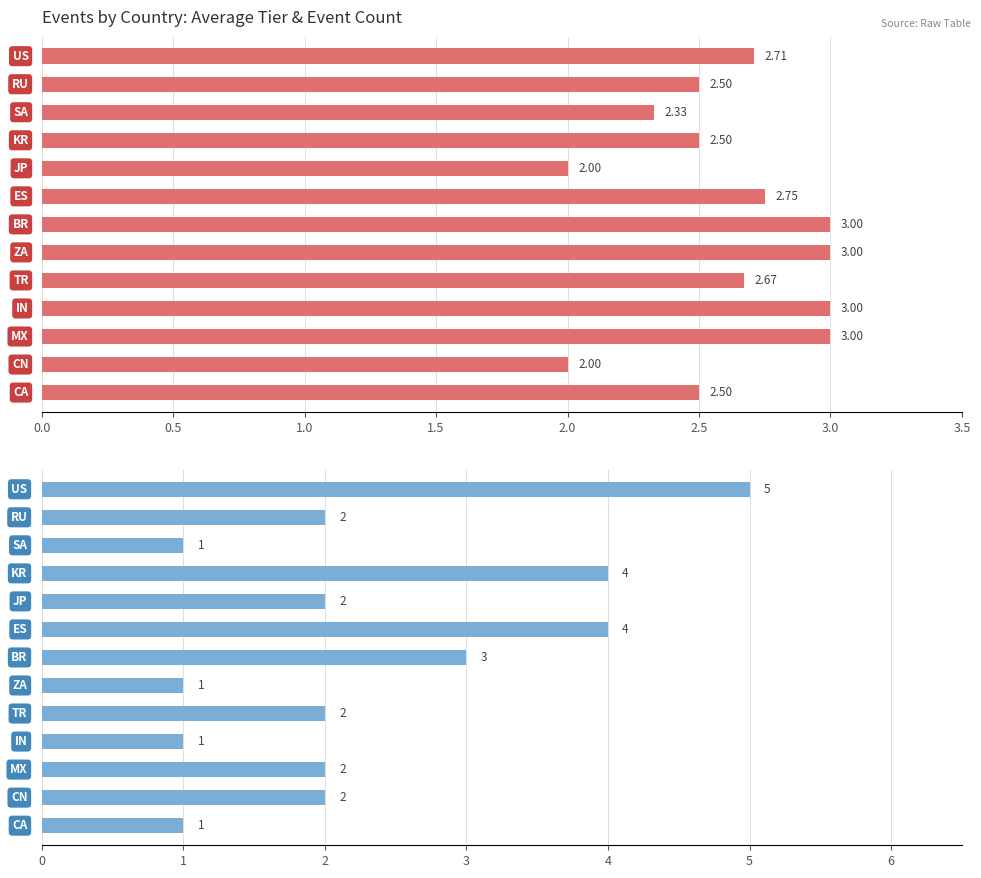

How many bars are there in total?

26